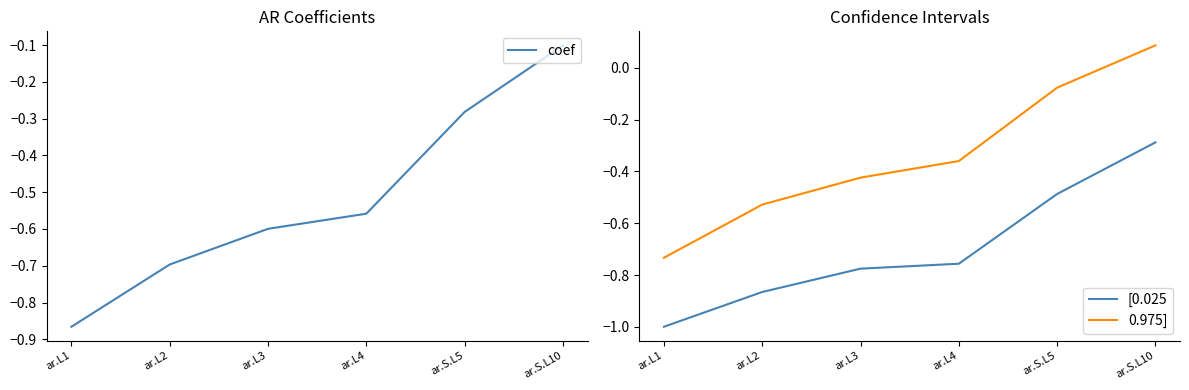

How many distinct data groups are displayed?

3